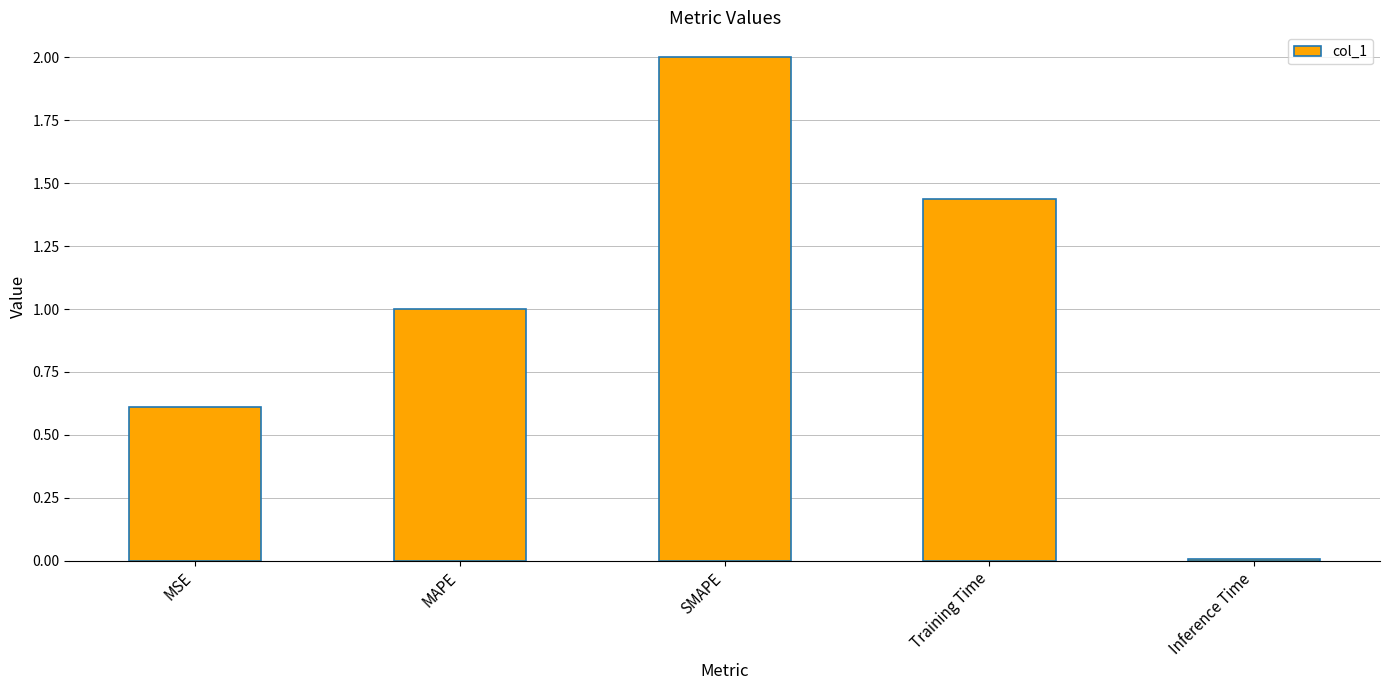

The chart shows a value of 0.6 at MSE. True or false?

True